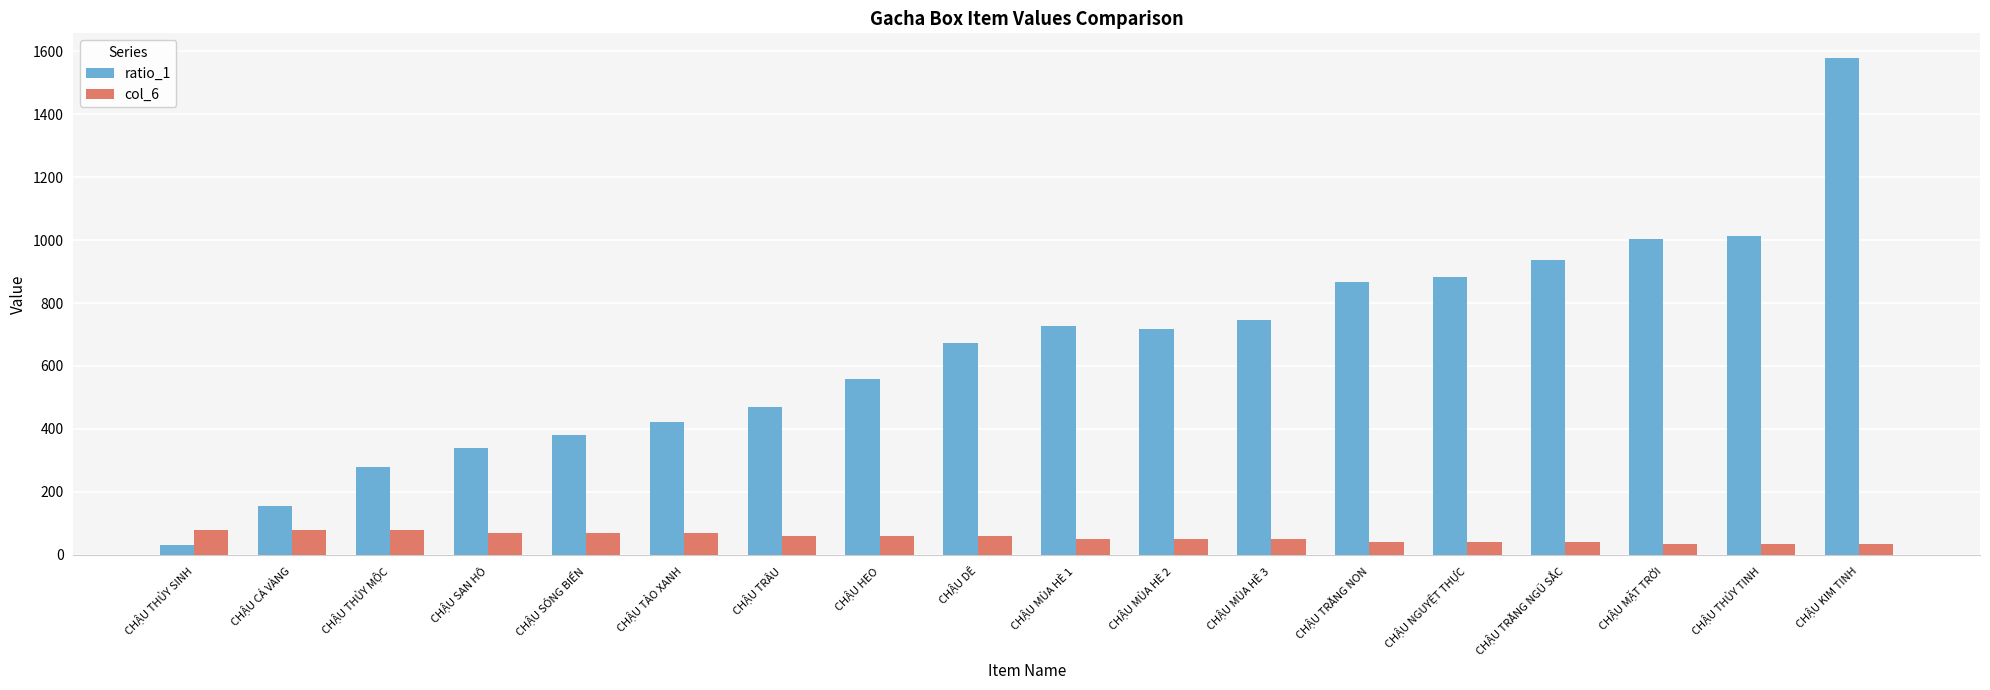

How many data points does each series have?

18